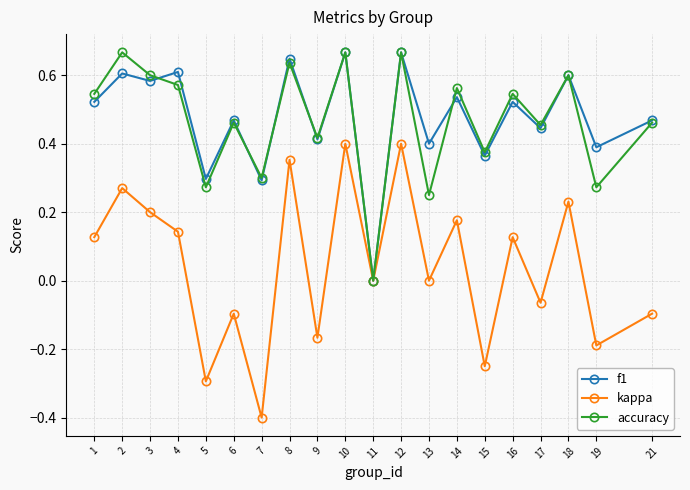

Rank the series at 3 from lowest to highest value.

kappa, f1, accuracy